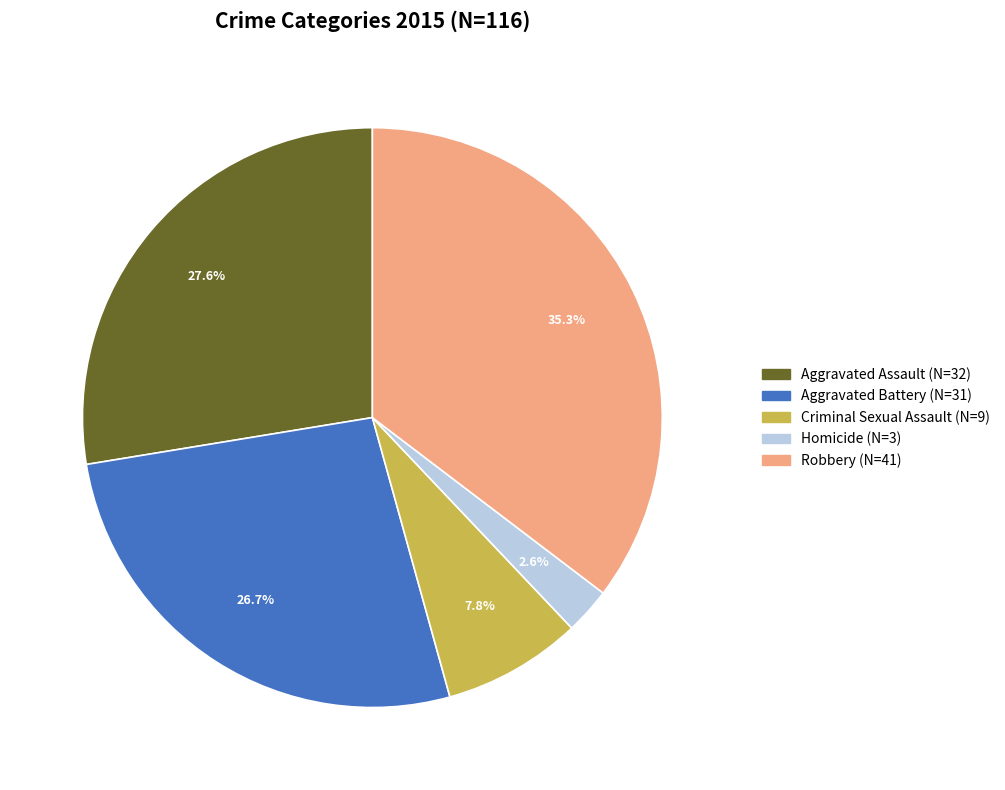

To the nearest percent, what portion does Aggravated Assault represent?

28%